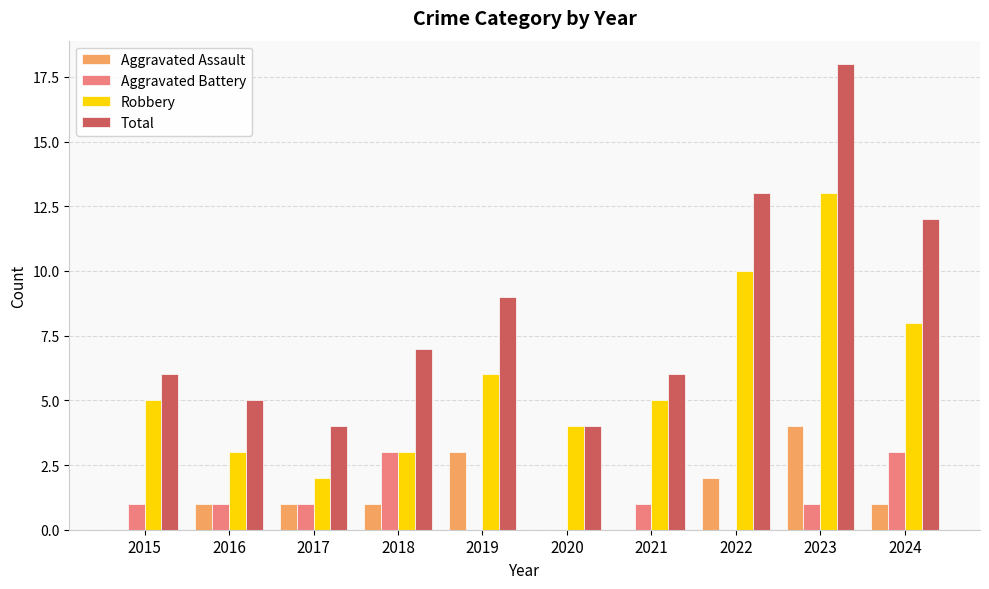

What is the difference between the Aggravated Assault values at 2018 and 2020?

1